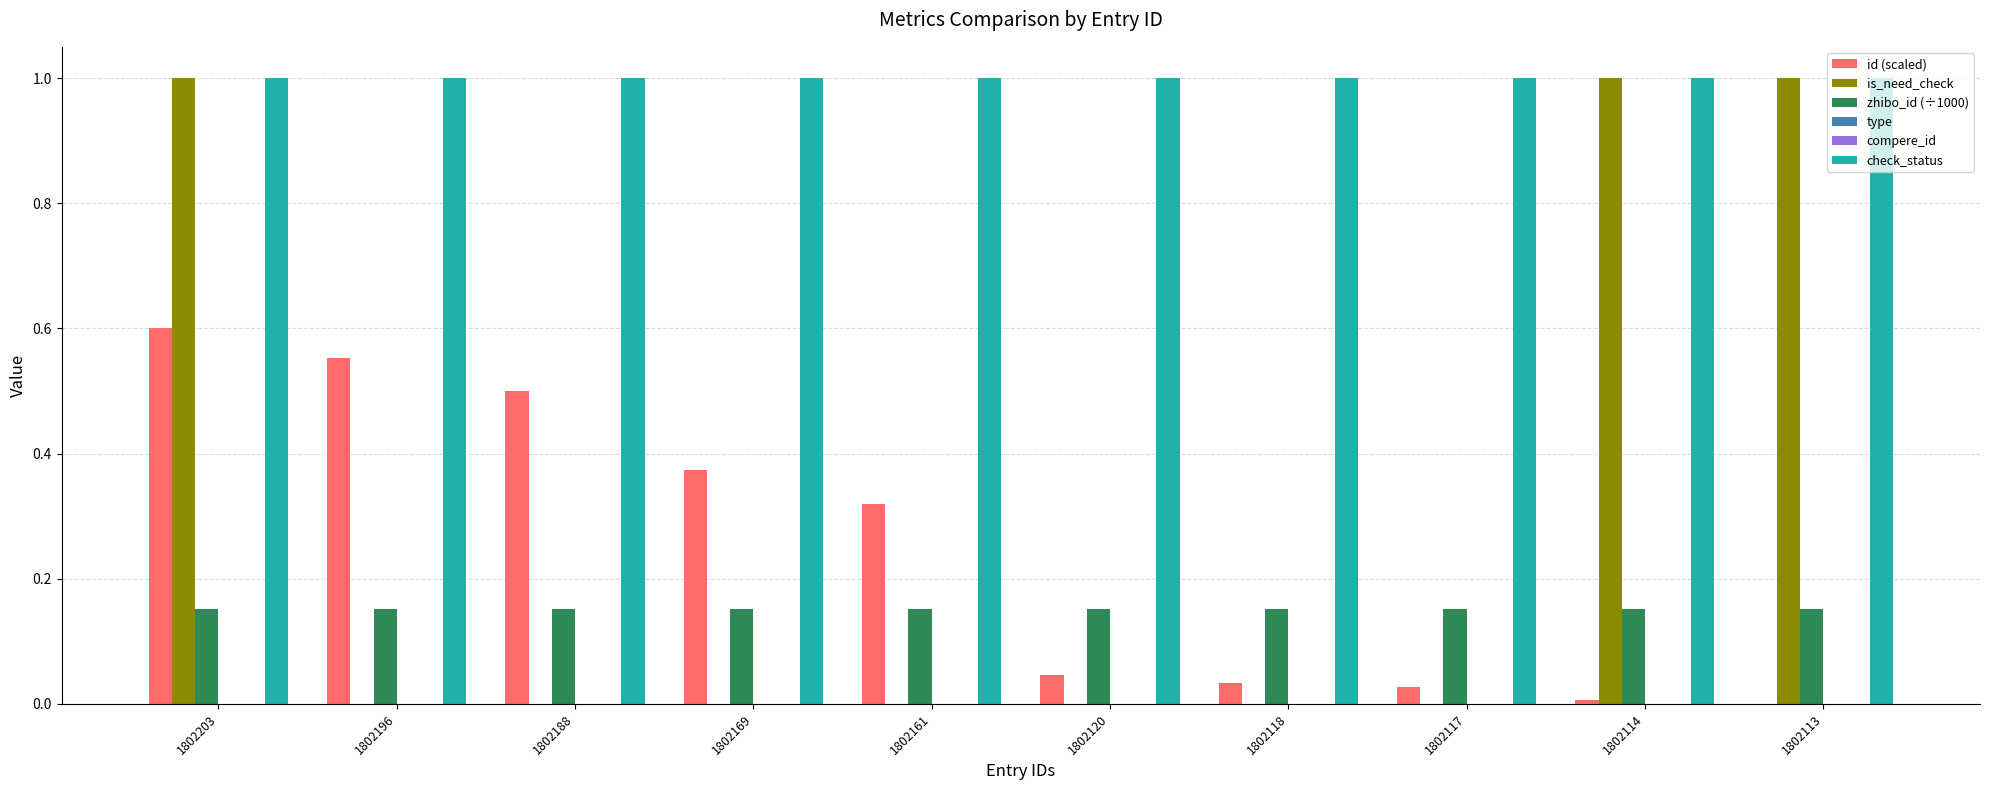

At how many categories does at least one series exceed 0?

10